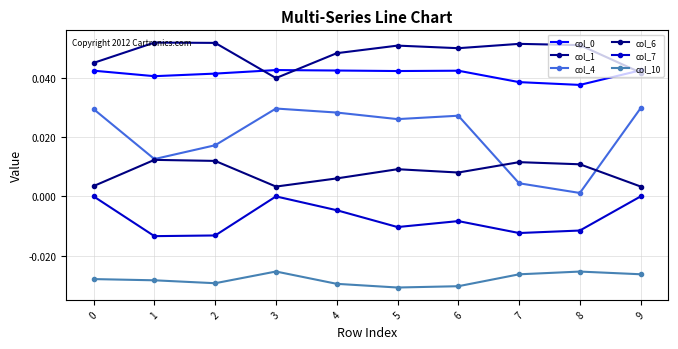

List the series in order of their peak value, highest first.

col_1, col_0, col_4, col_6, col_7, col_10